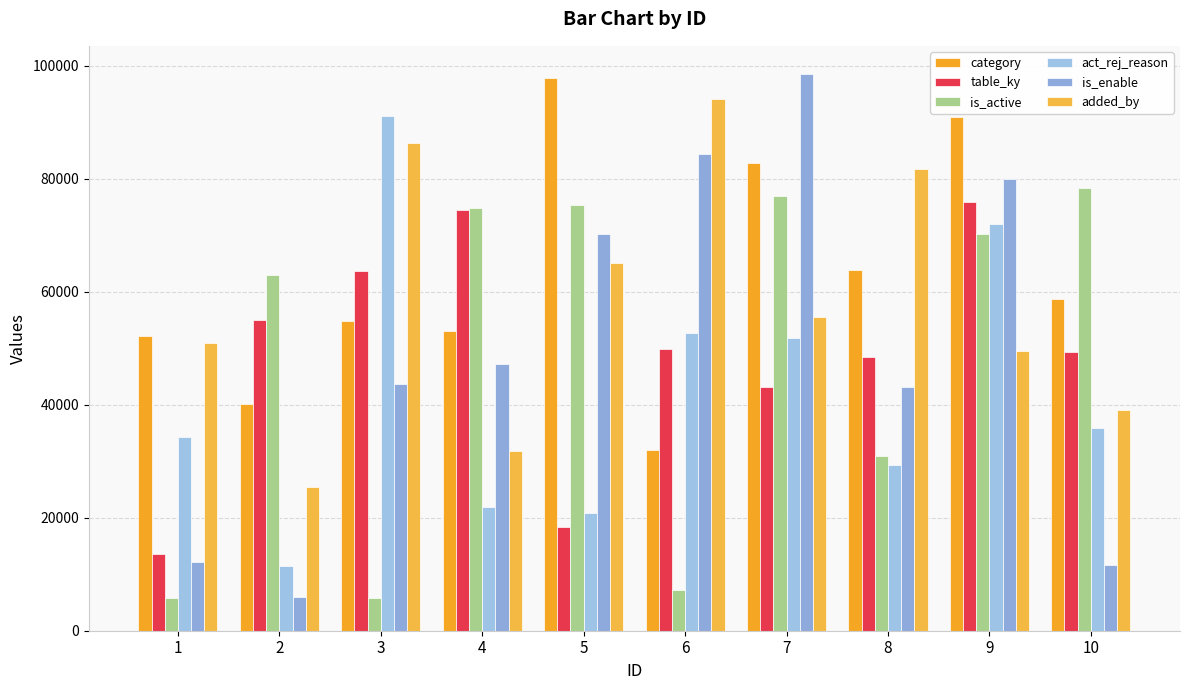

Which series has the largest total across all categories?

category